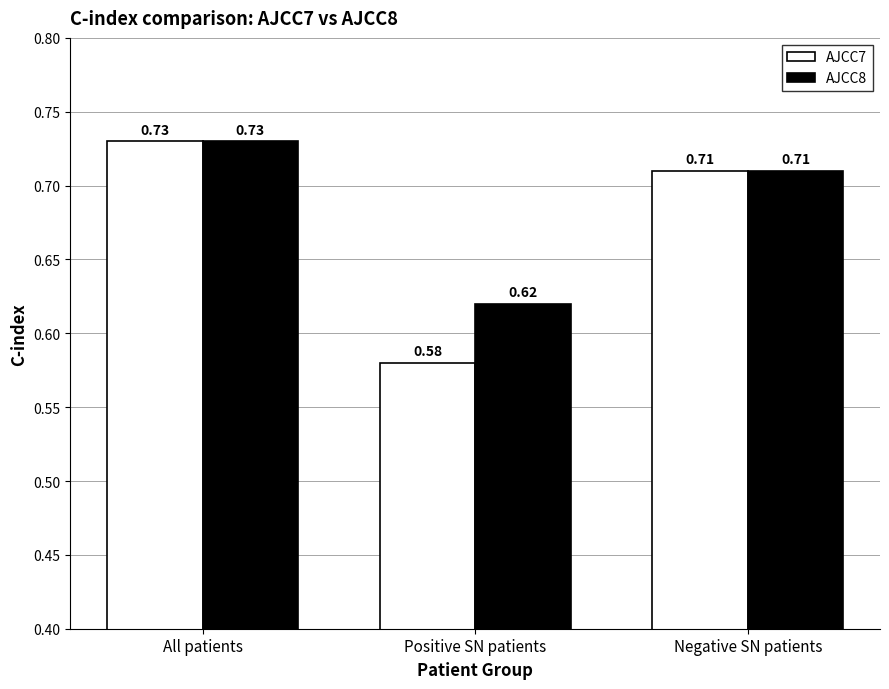

How many AJCC7 values are between 0 and 1?

3